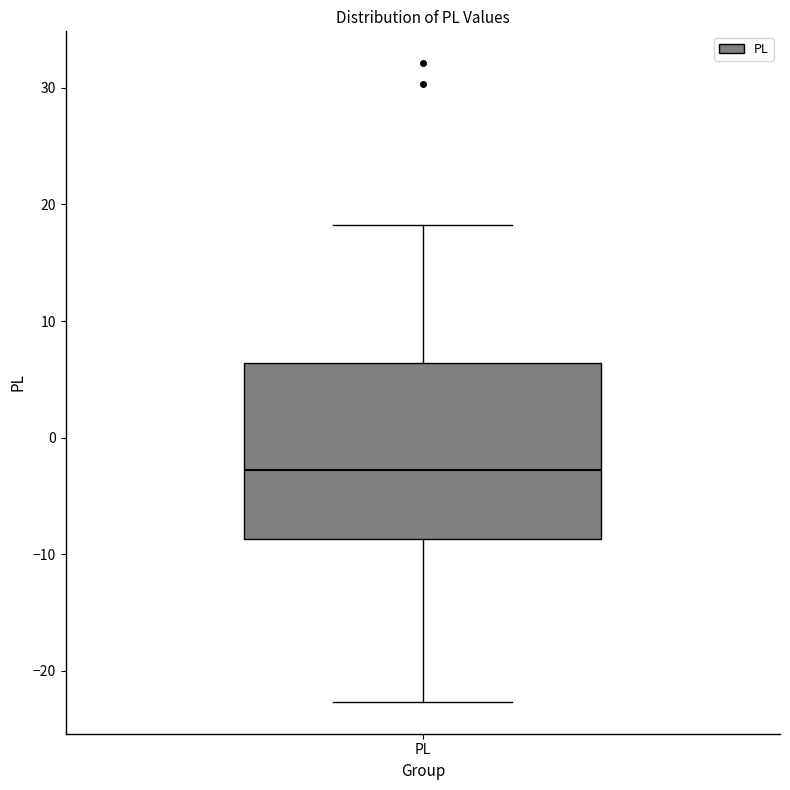

Transcribe this box plot: give where the median line is, the range the box spans, and where the two whiskers end, as read against the y-axis. The values are not printed on the chart, so give them approximately, as read against the axis.

median -3, box -9 to 6, whiskers -23 to 18